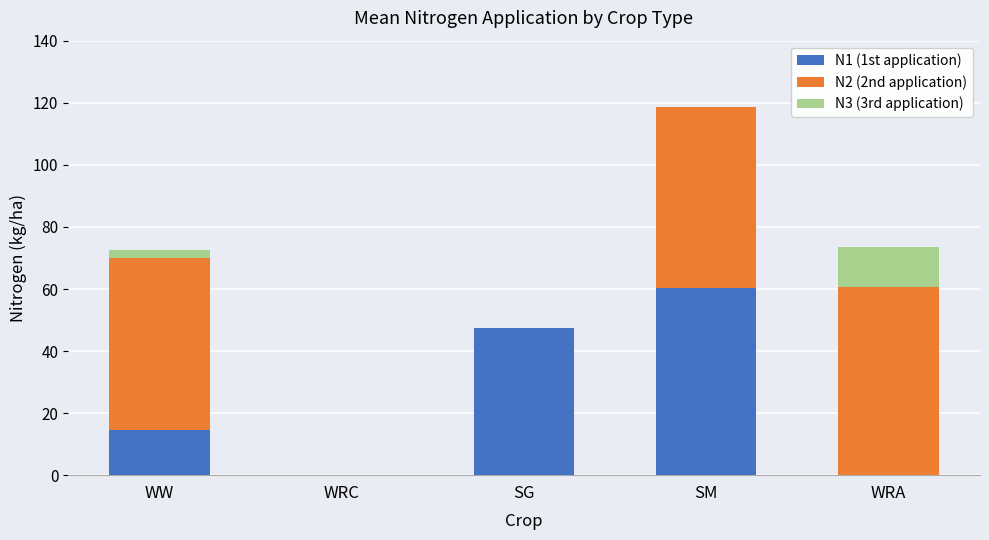

What is the sum of the N1 (1st application) values at WRC and SM?

60.2